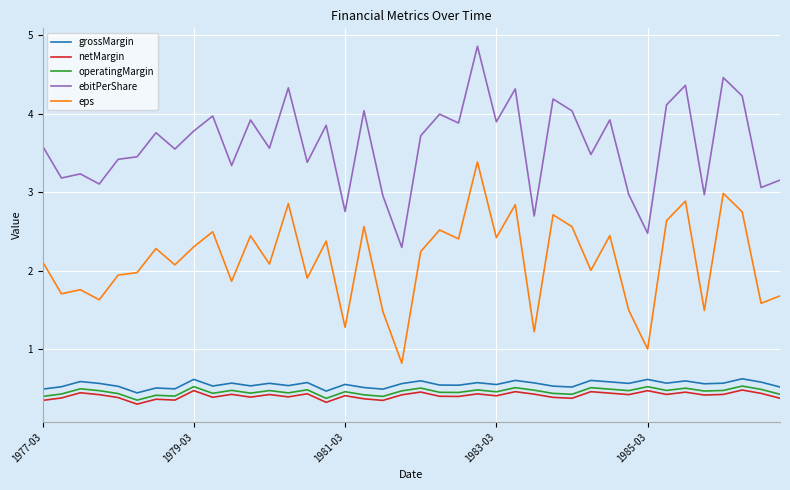

What is the maximum value shown in the chart?

4.9